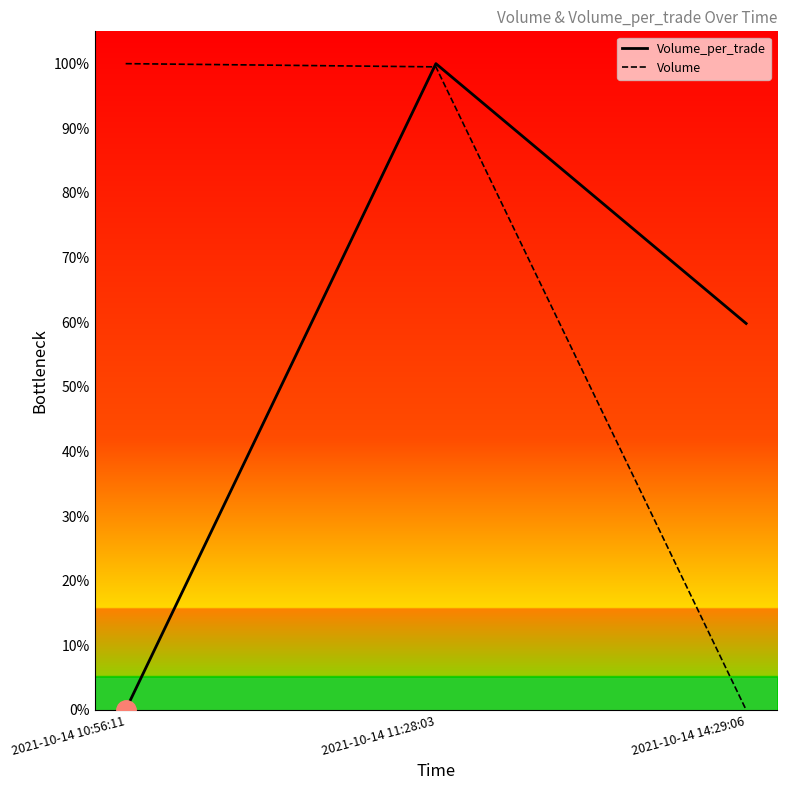

What is the label of the 3rd point from the left?

2021-10-14 14:29:06